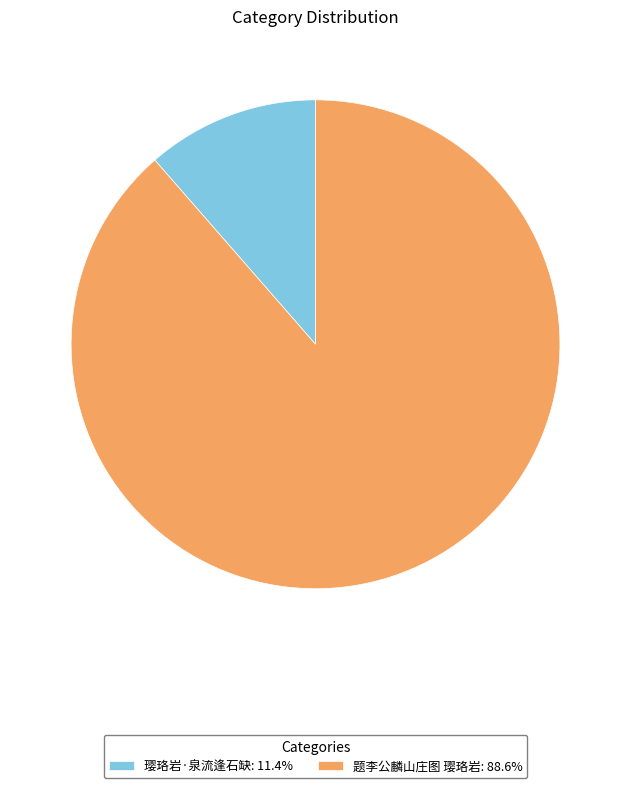

Does any single category account for the majority?

Yes